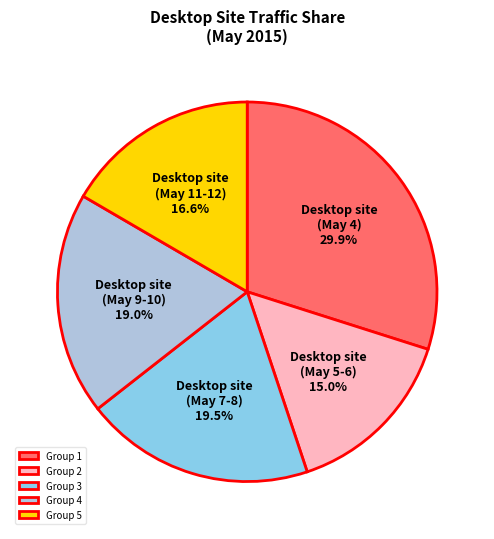

Is there any slice that represents more than half of the pie?

No